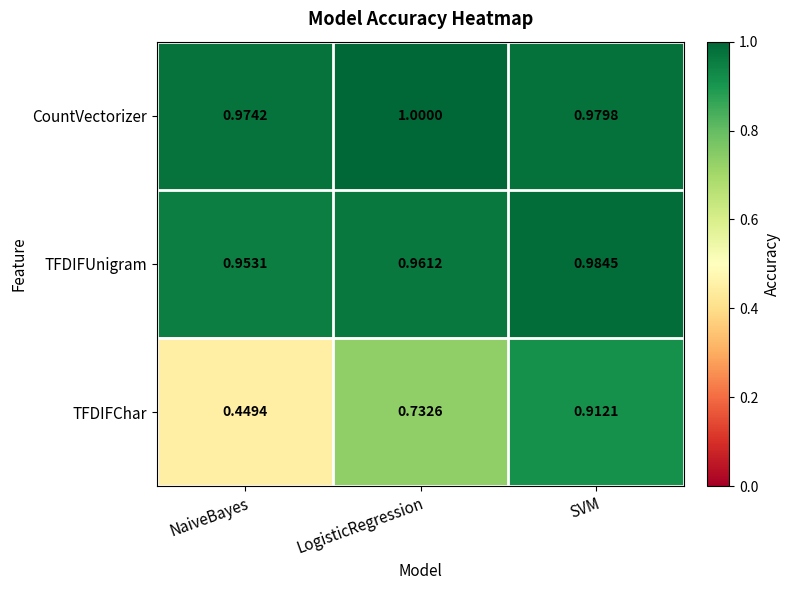

Rank the series at LogisticRegression from highest to lowest value.

CountVectorizer, TFDIFUnigram, TFDIFChar